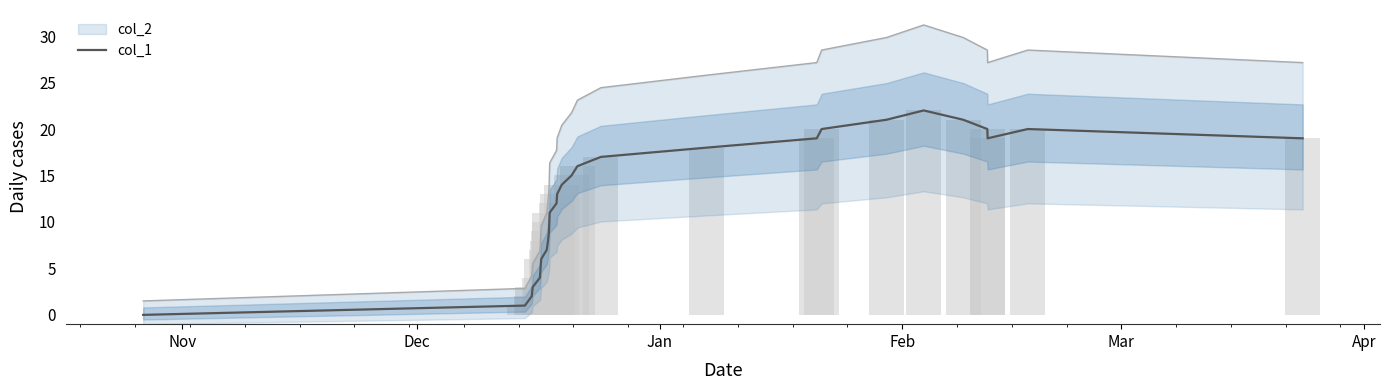

Does the chart contain any negative values?

No